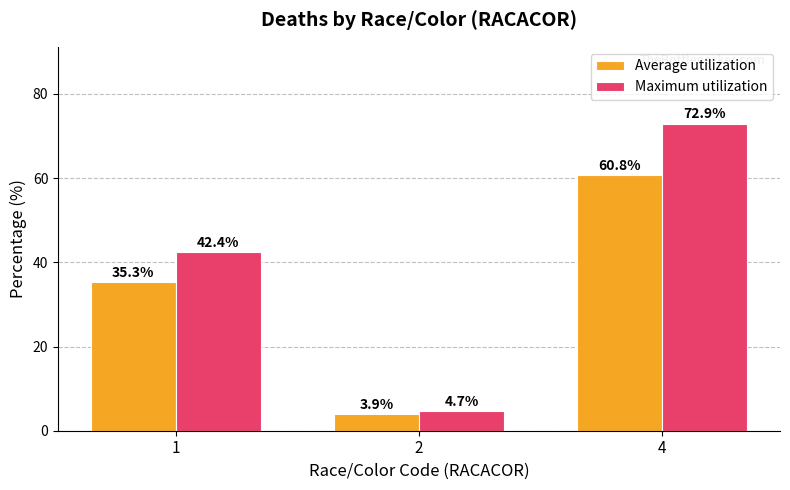

Where does the Average utilization series first go above 35?

1